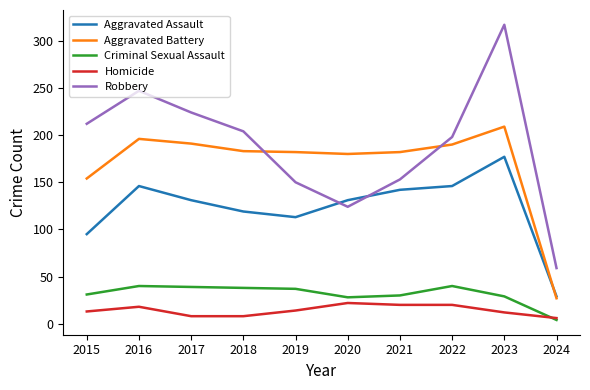

Which series changed the most between 2018 and 2019?

Robbery